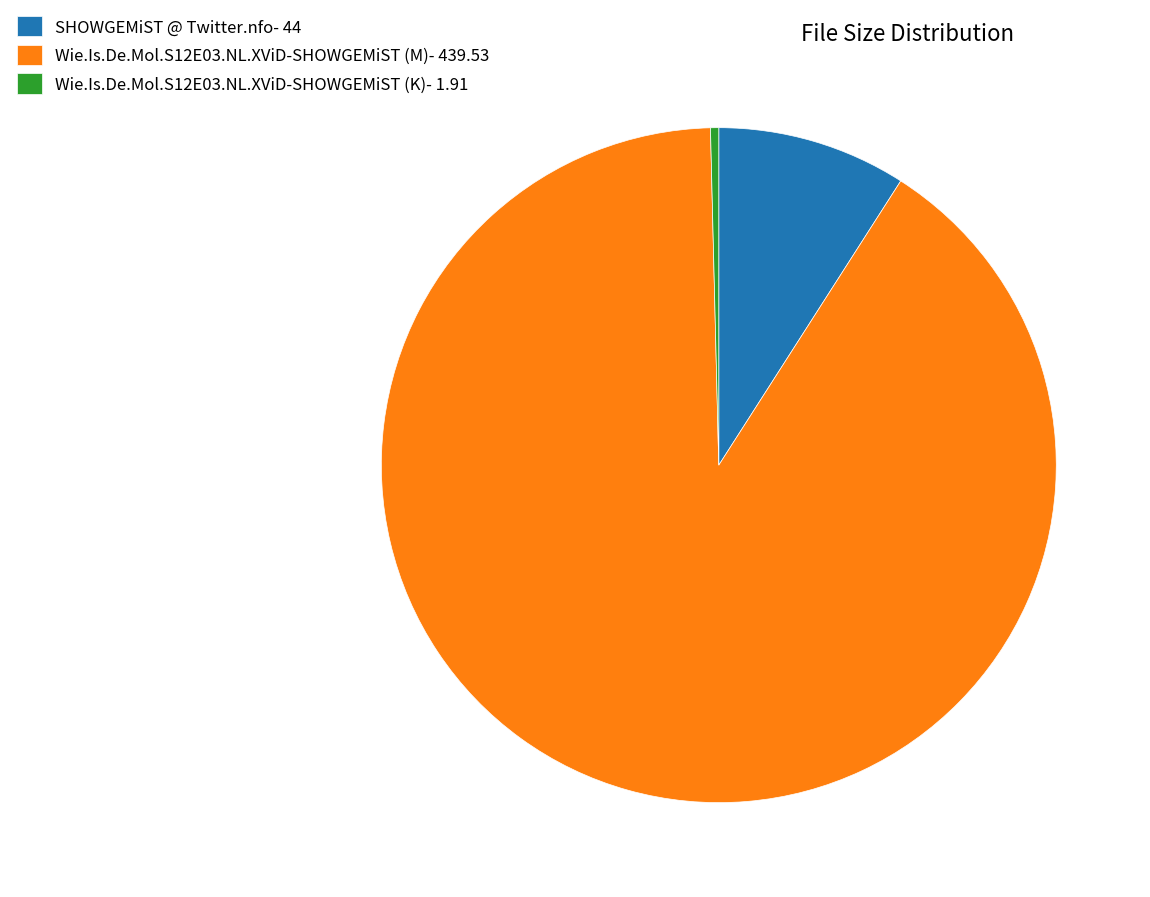

Combined, do Wie.Is.De.Mol.S12E03.NL.XViD-SHOWGEMiST (K) and Wie.Is.De.Mol.S12E03.NL.XViD-SHOWGEMiST (M) account for over 50%?

Yes